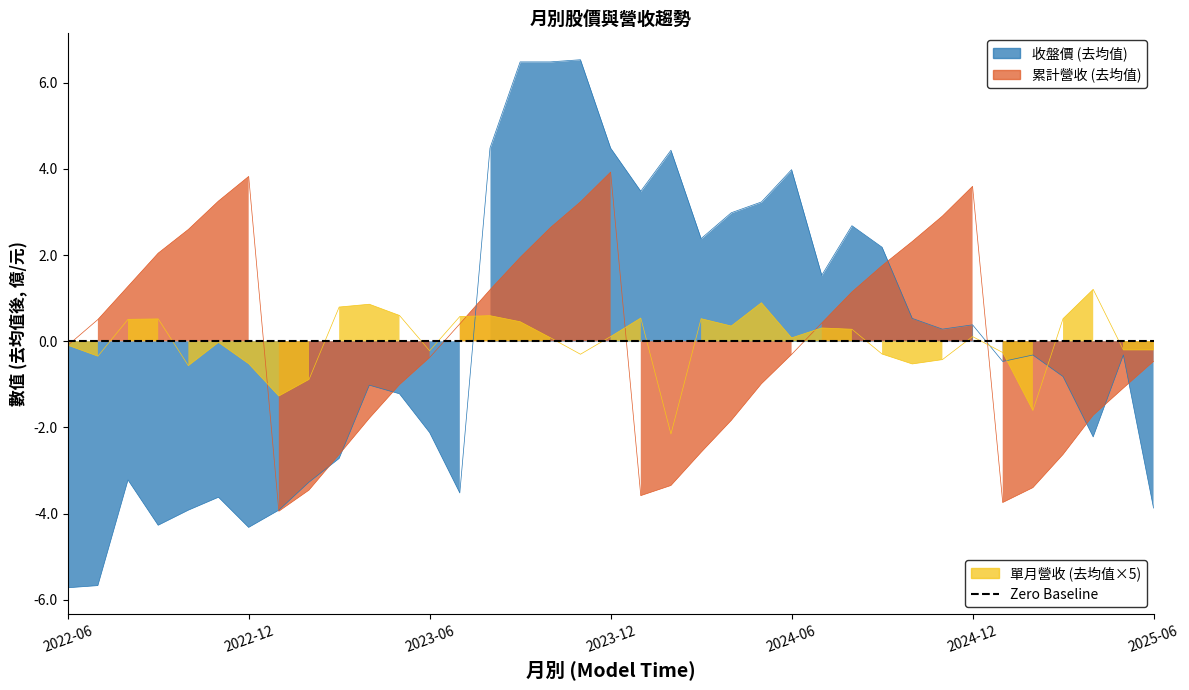

At how many categories does at least one series exceed 1?

23